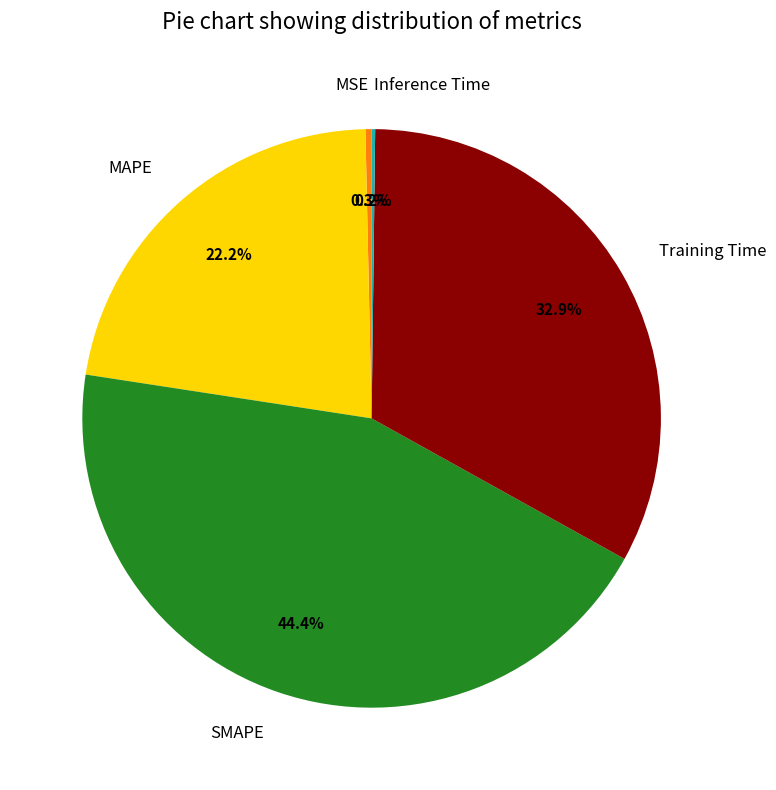

To the nearest percent, what percentage of the pie is MAPE?

22%